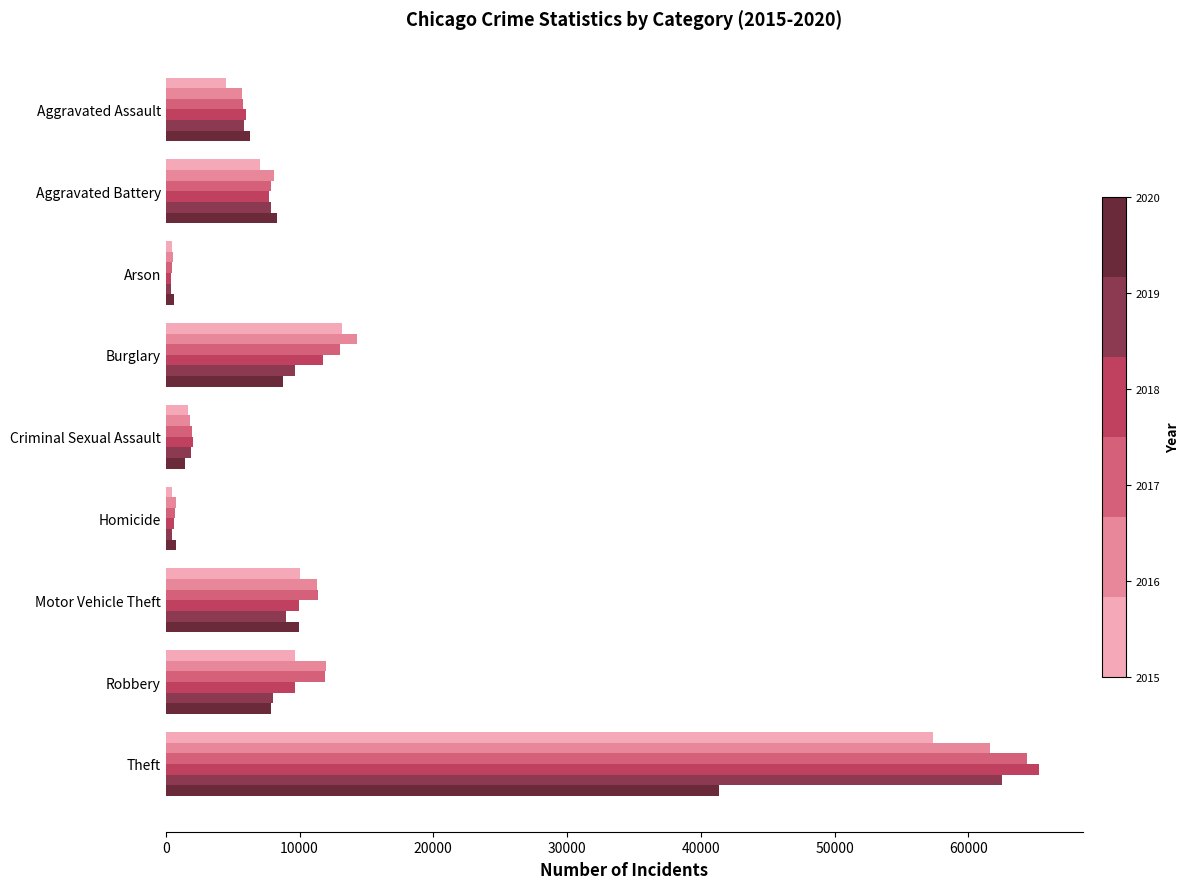

At which category does the chart reach its peak across all series?

Theft